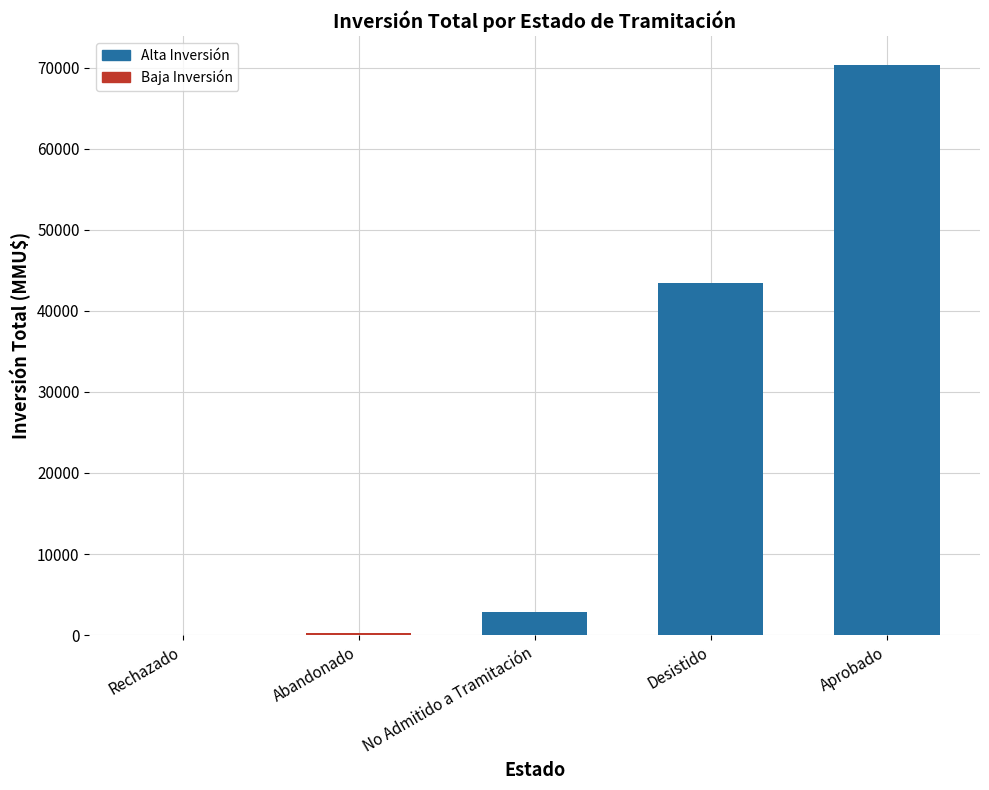

Read the value at Aprobado.

70402